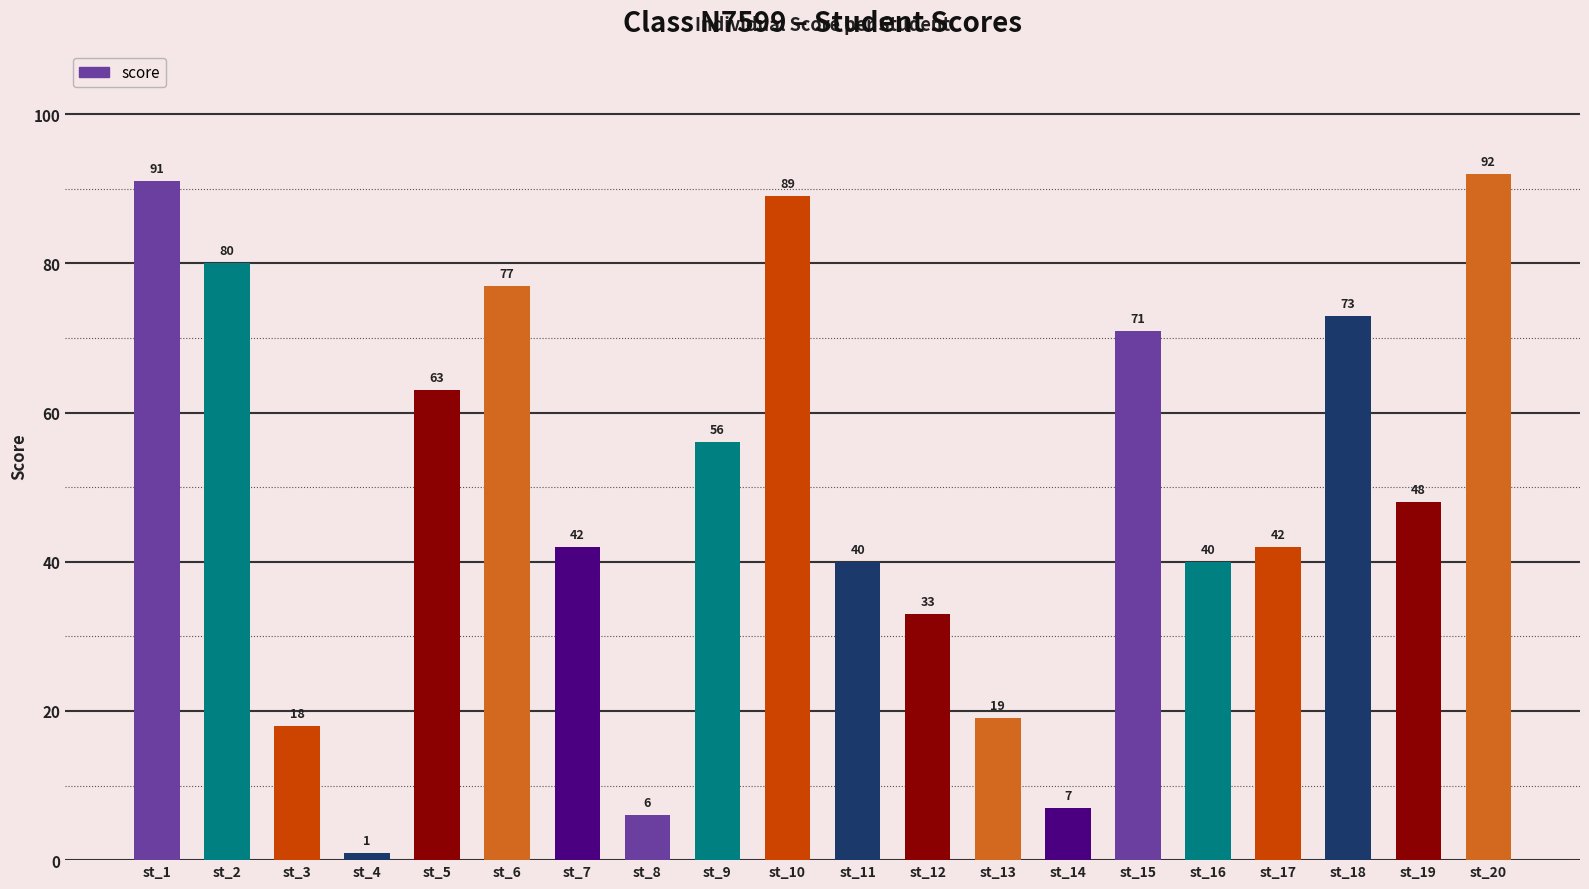

Which category has the lowest value across all series?

st_4